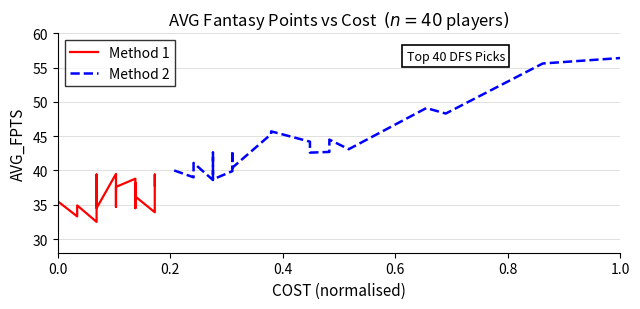

Which series has the largest total across all categories?

Method 2